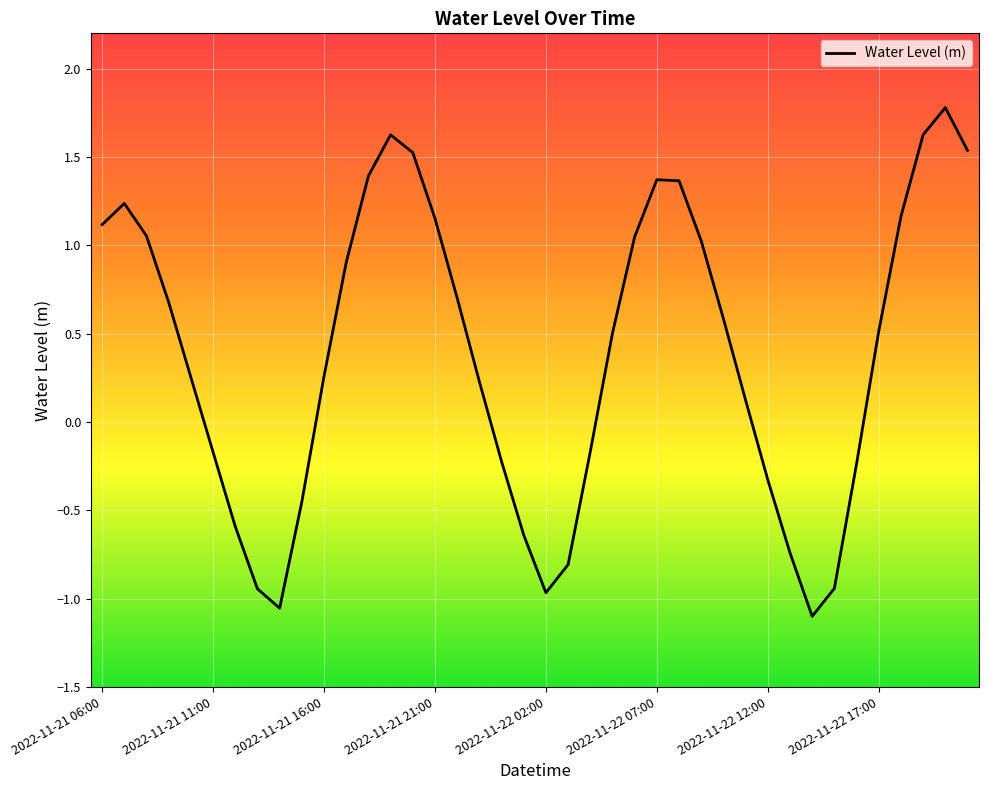

What is the difference between the maximum and minimum values?

2.9